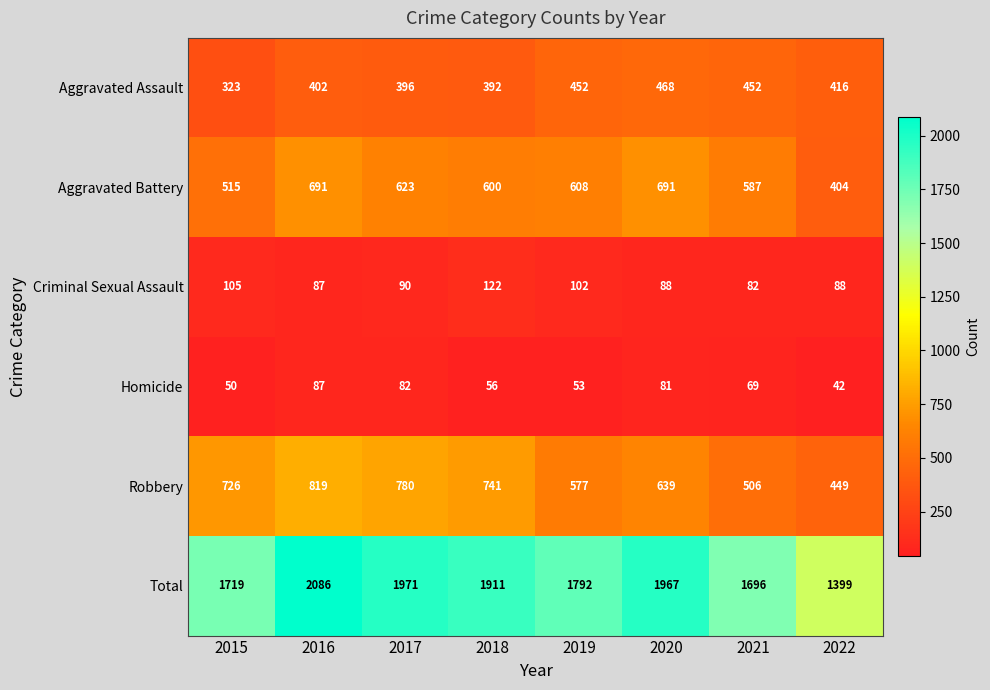

What is the average value of the Aggravated Assault series?

413